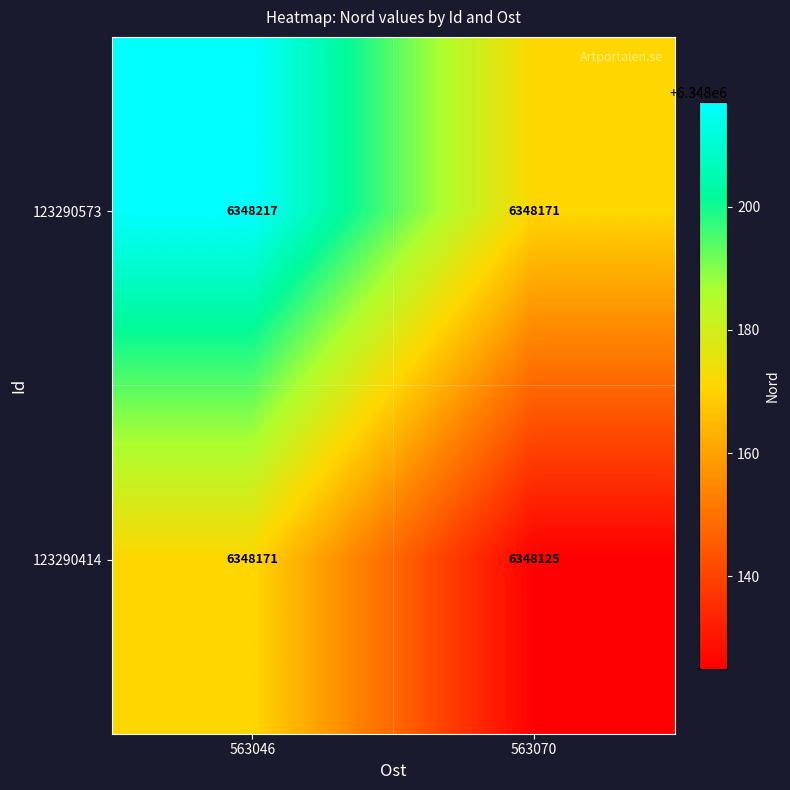

Read the 123290414 value at 563070, to the nearest 5.

6348125